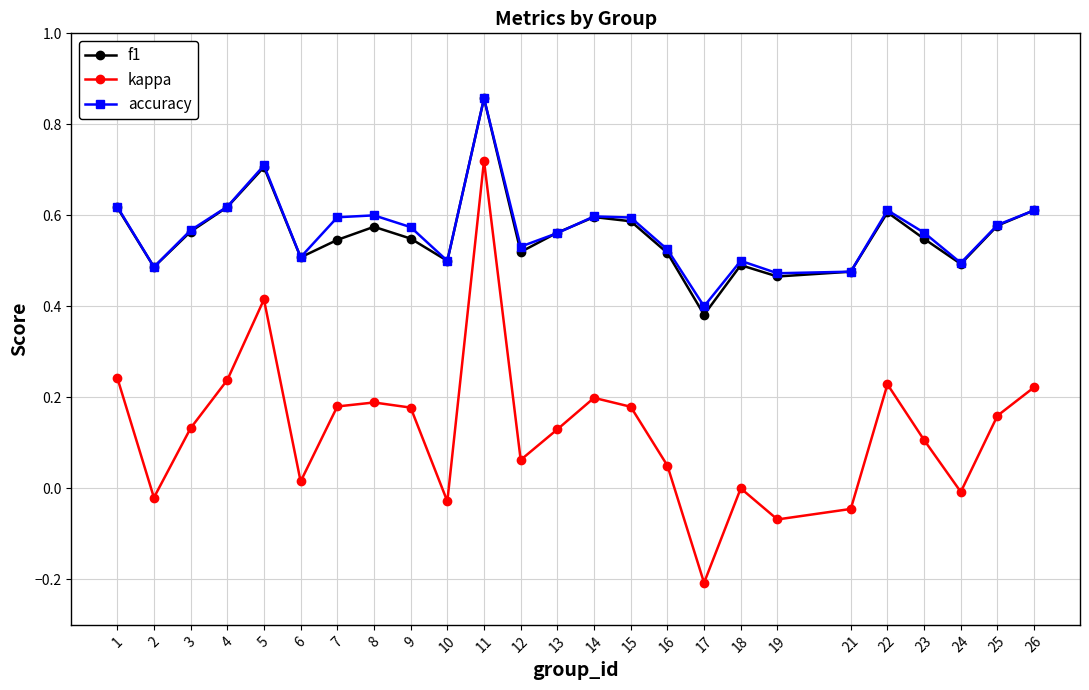

Where does the kappa series first go above 0?

1